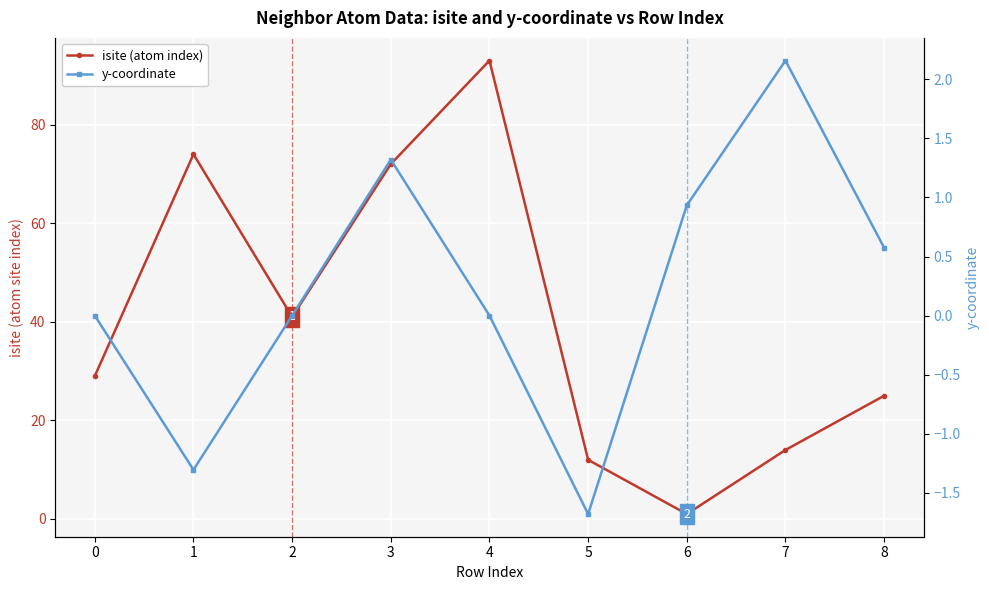

The value of y-coordinate at 7 is 0.9. True or false?

False